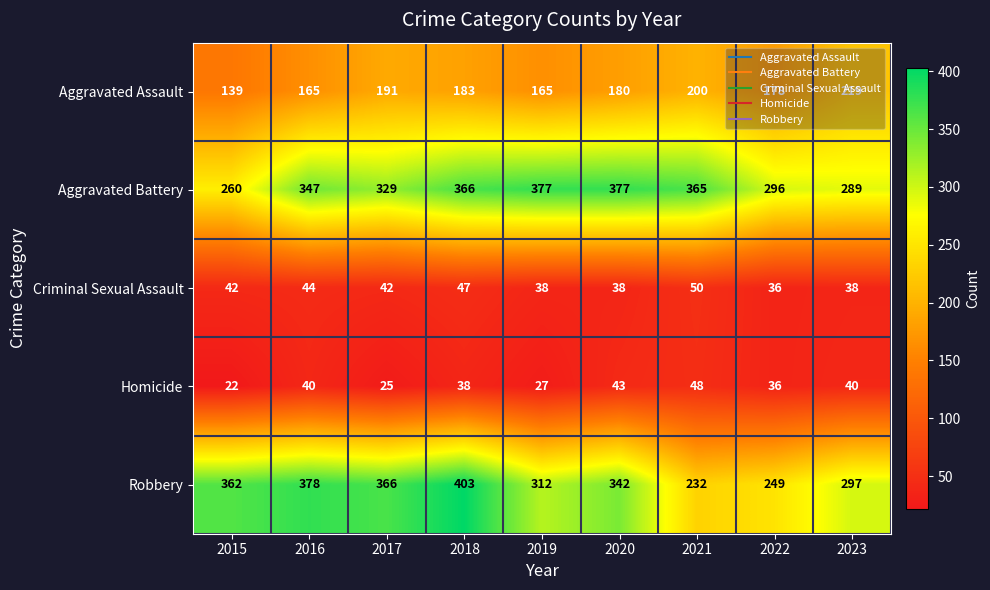

How many categories are shown in the chart?

9